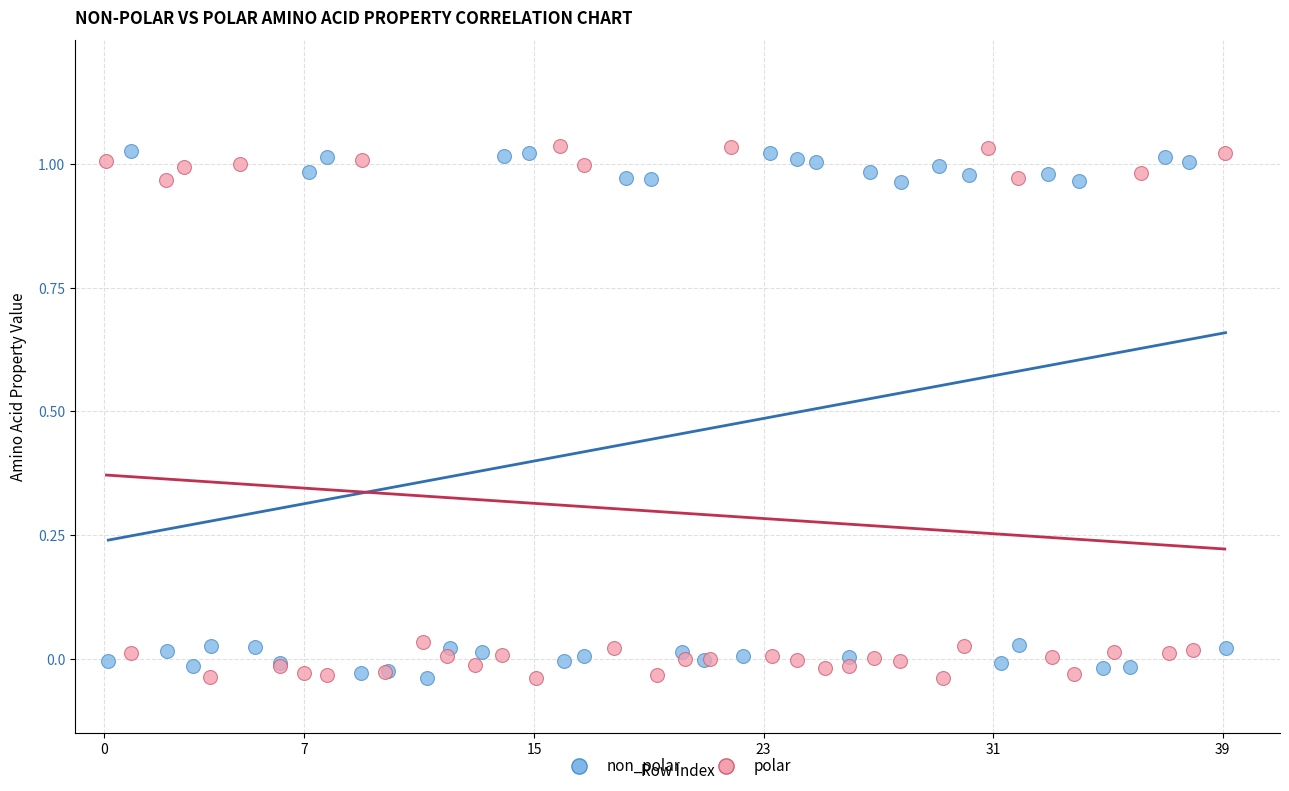

Which series has the largest Y range (max minus min)?

polar